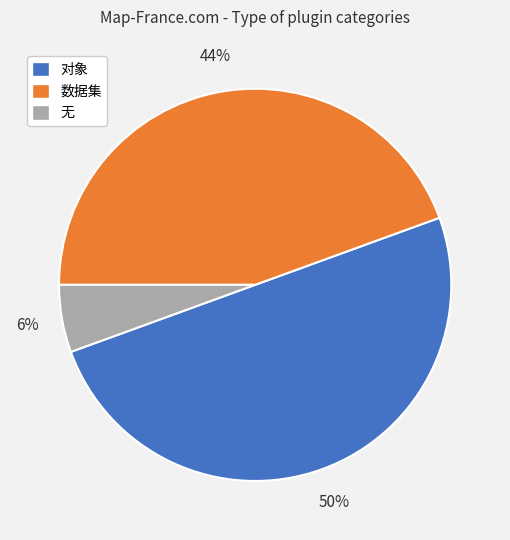

Combined, do 对象 and 数据集 account for over 50%?

Yes